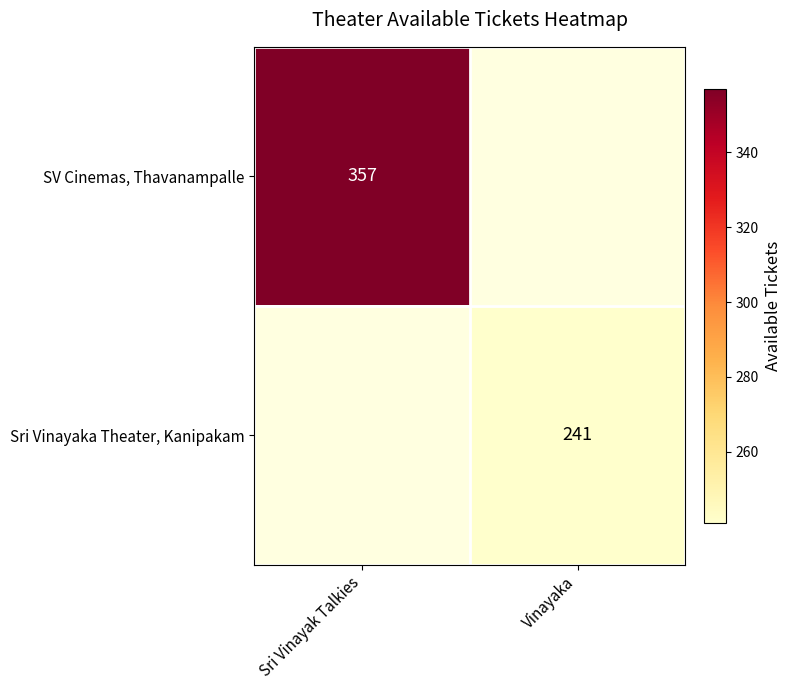

Is it true that Sri Vinayaka Theater, Kanipakam equals 241 at Vinayaka?

True